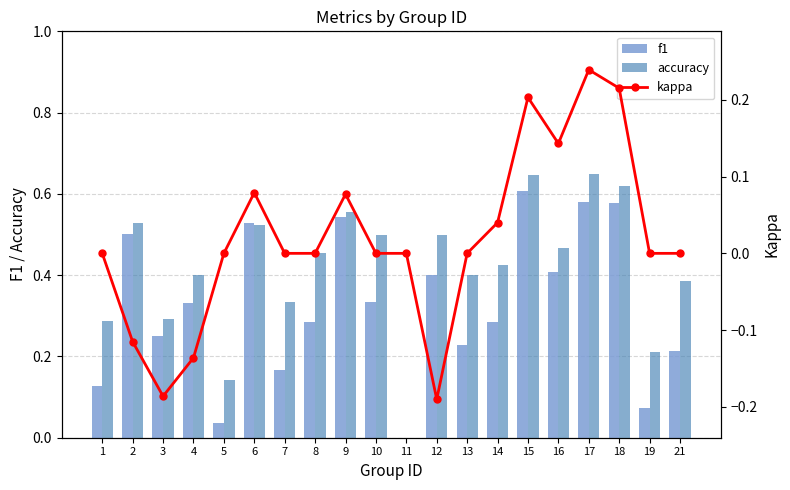

The value of kappa at 9 is 0.1. True or false?

True